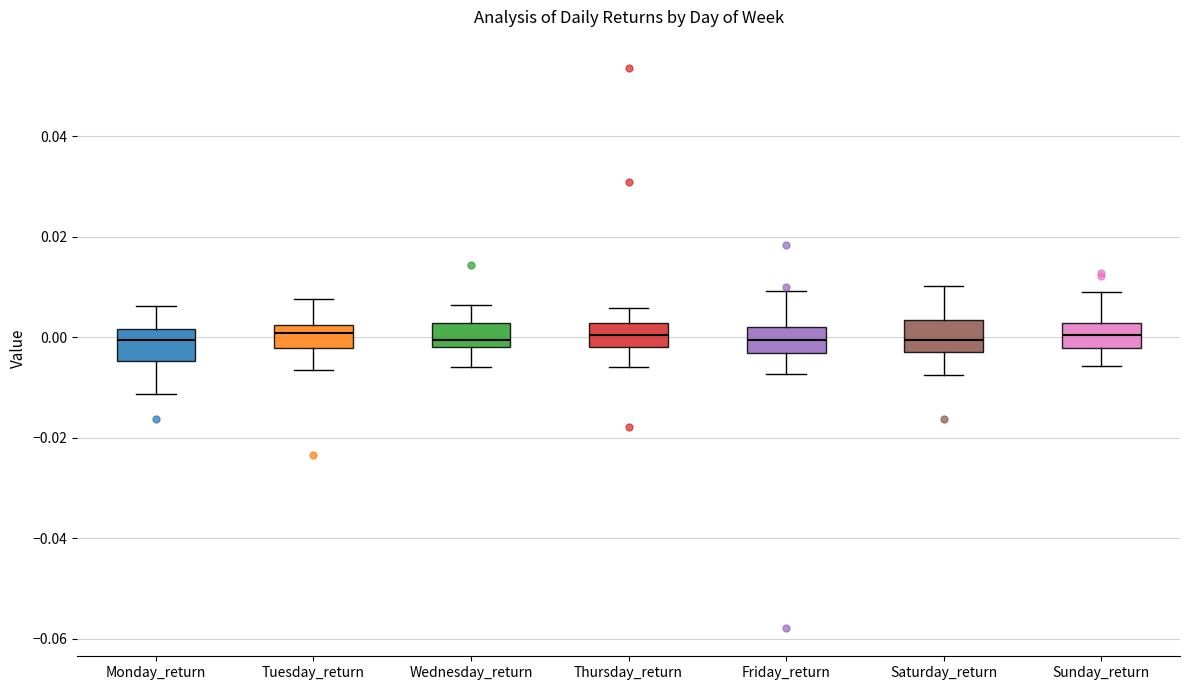

Reading left to right, transcribe this box plot: for each box, give where its median line is, the range the box spans, and where its two whiskers end, as read against the y-axis. The values are not printed on the chart, so give them approximately, as read against the axis.

Monday_return: median 0.000, box -0.004 to 0.002, whiskers -0.012 to 0.006
Tuesday_return: median 0.000, box -0.002 to 0.002, whiskers -0.006 to 0.008
Wednesday_return: median 0.000, box -0.002 to 0.002, whiskers -0.006 to 0.006
Thursday_return: median 0.000, box -0.002 to 0.002, whiskers -0.006 to 0.006
Friday_return: median 0.000, box -0.004 to 0.002, whiskers -0.008 to 0.010
Saturday_return: median 0.000, box -0.002 to 0.004, whiskers -0.008 to 0.010
Sunday_return: median 0.000, box -0.002 to 0.002, whiskers -0.006 to 0.010